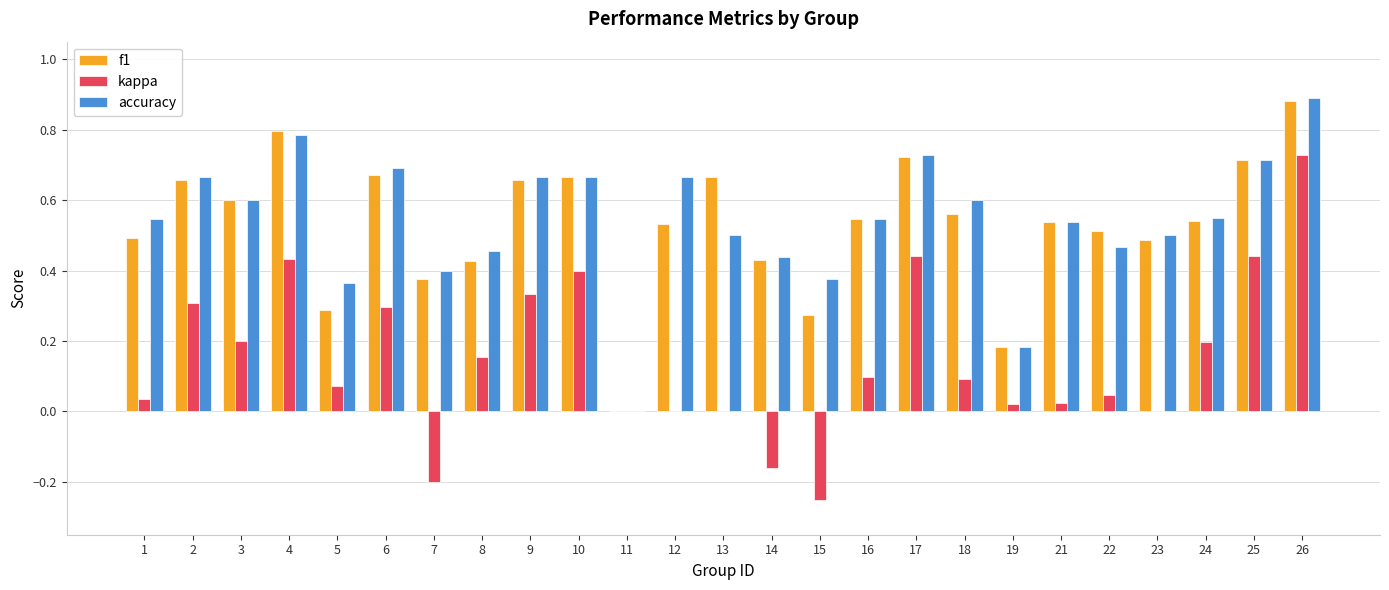

How many groups of bars are there?

25